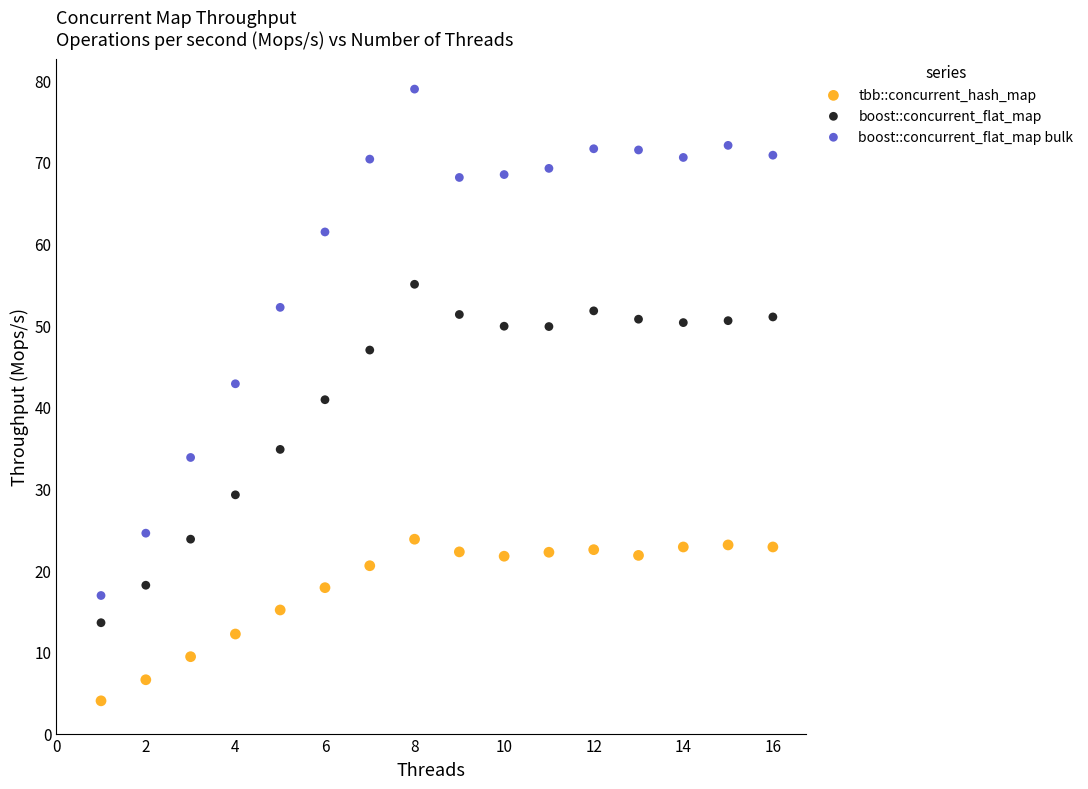

Which series reaches the maximum Y coordinate?

boost::concurrent_flat_map bulk